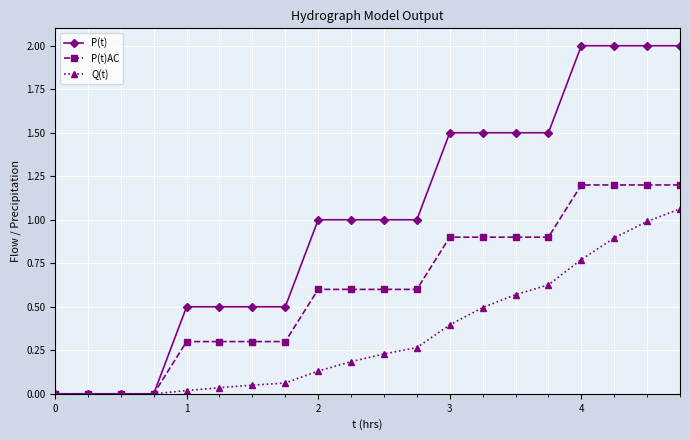

List the series in order of their overall mean, highest first.

P(t), P(t)AC, Q(t)